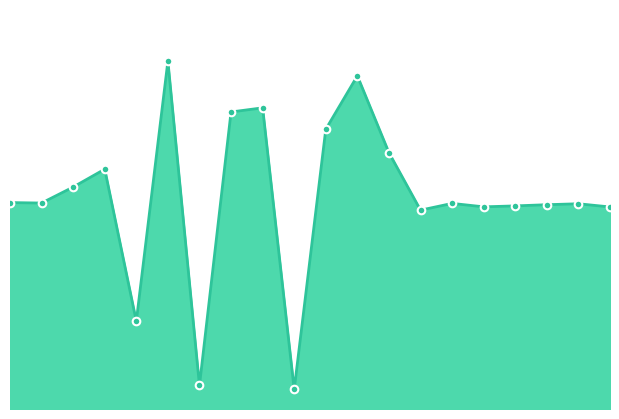

Does the chart have visible grid lines?

No